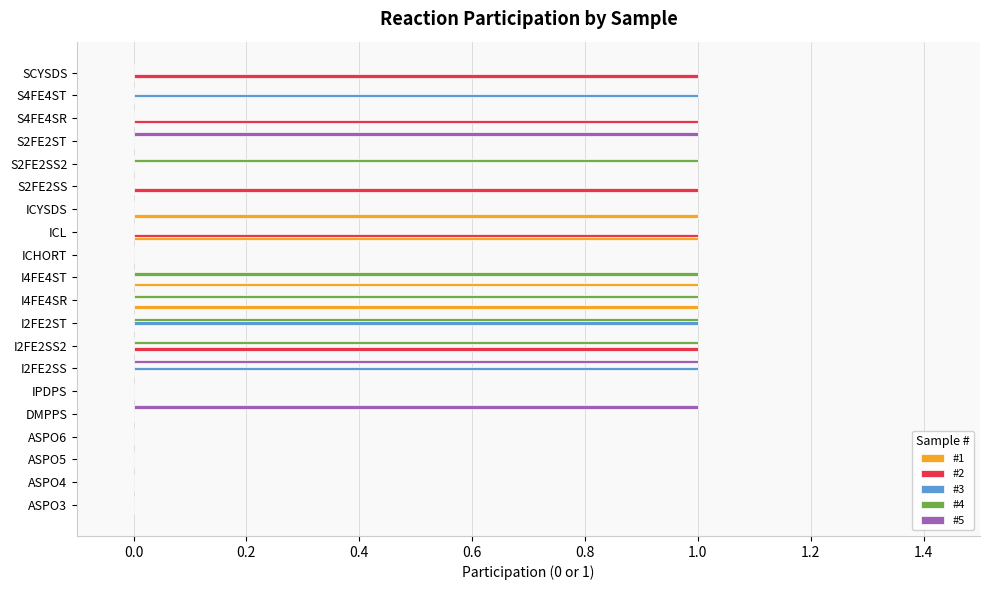

What is the sum of all #3 values?

3